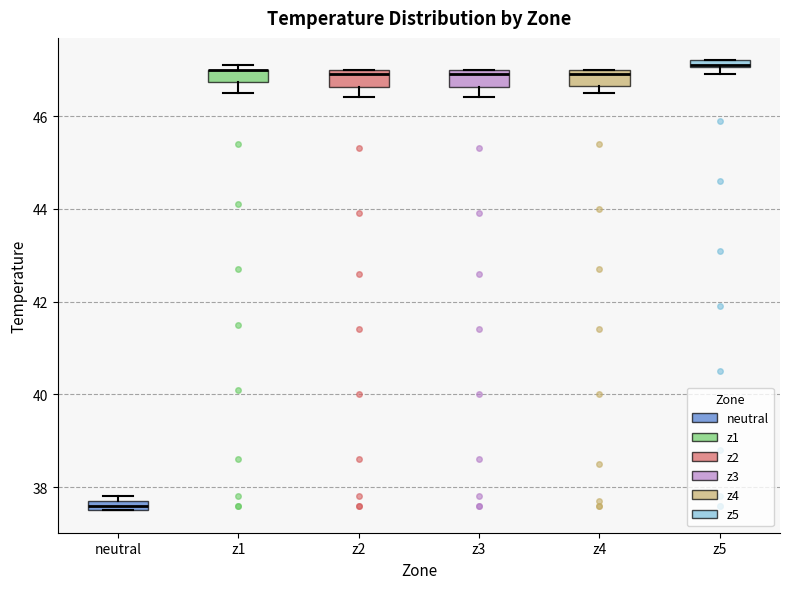

Where is the lower edge of the box for z4 on the y-axis? The values are not printed on the chart, so give them approximately, as read against the axis.

46.6